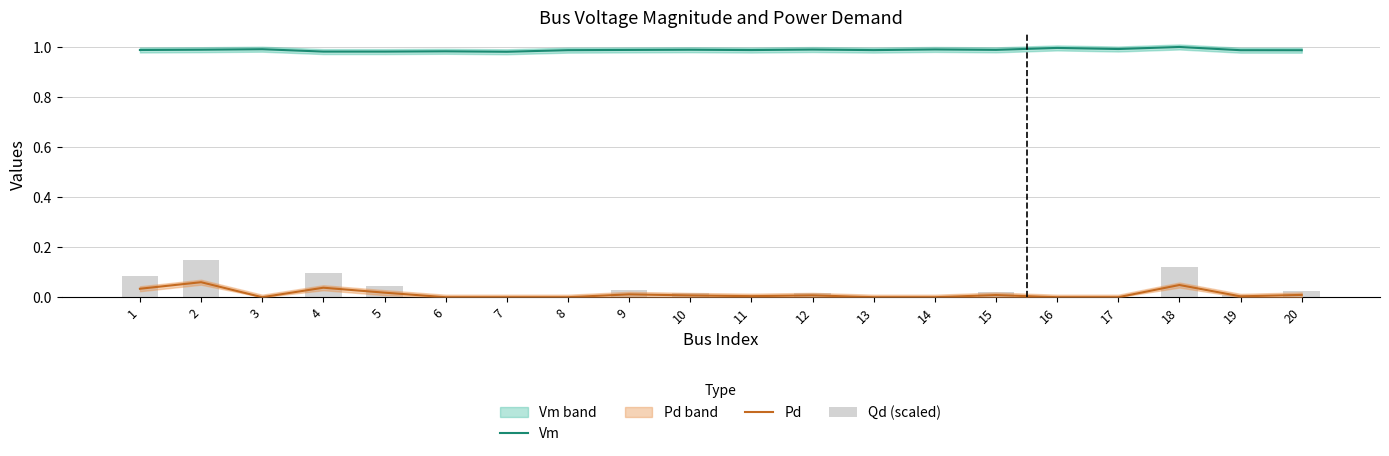

What is the highest value of the Qd (scaled) series?

0.2